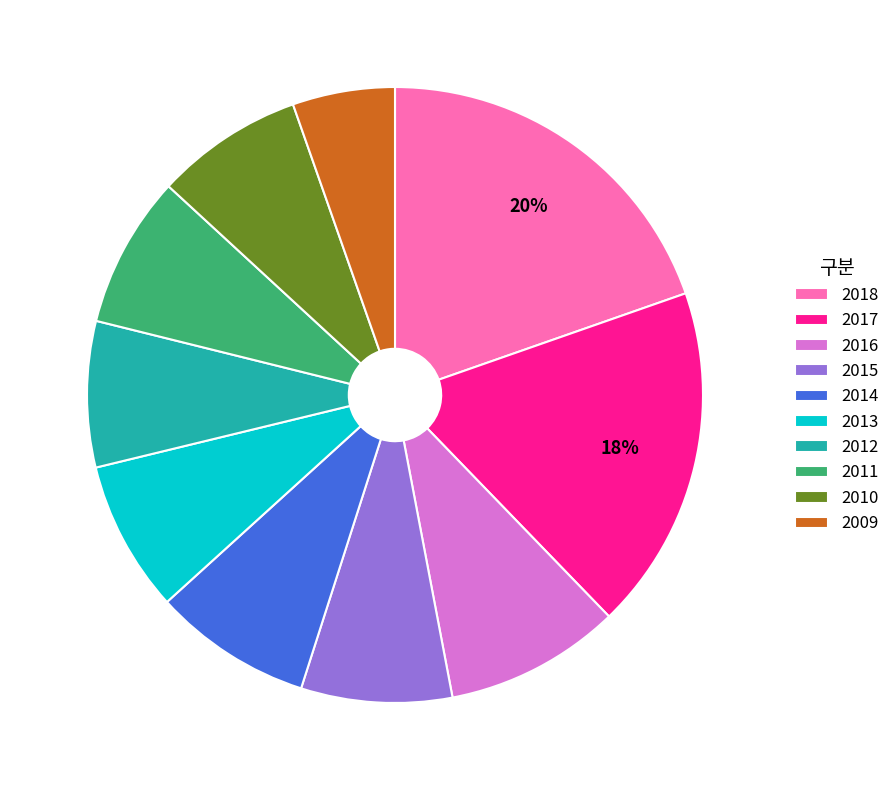

How many segments does this pie chart have?

10